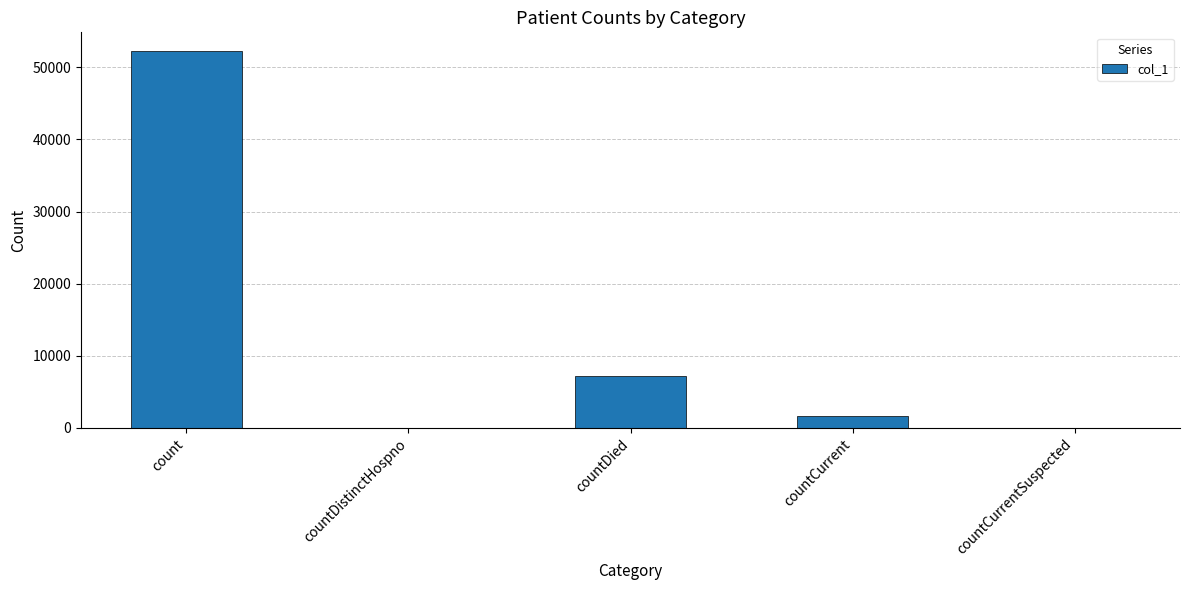

What is the maximum value shown in the chart?

52230